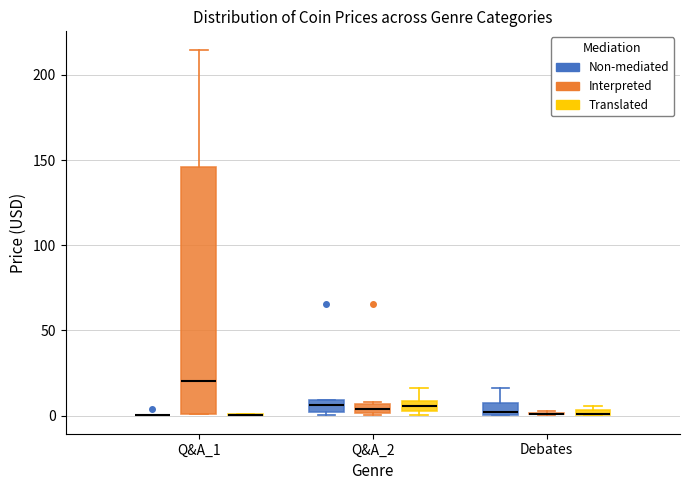

Where is the lower edge of the box for Q&A_2 (Interpreted) on the y-axis? The values are not printed on the chart, so give them approximately, as read against the axis.

0